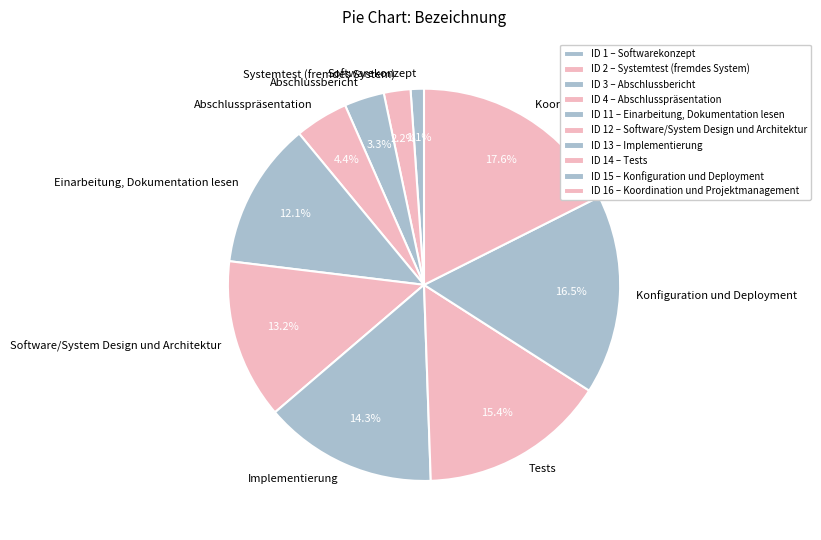

Does Einarbeitung, Dokumentation lesen represent more than half of the total?

No